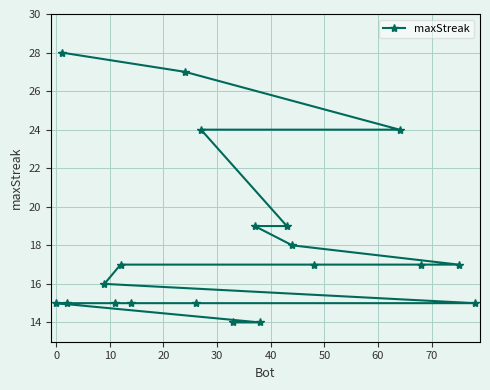

What is the difference between the maximum and minimum values?

14